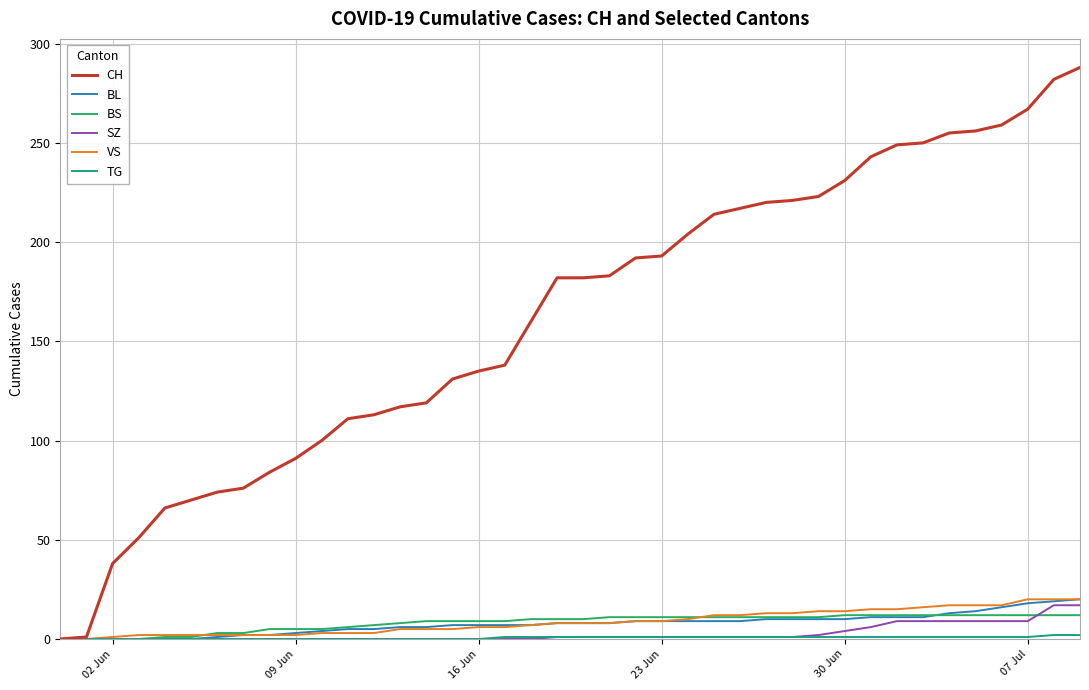

Which series has the largest total across all categories?

CH